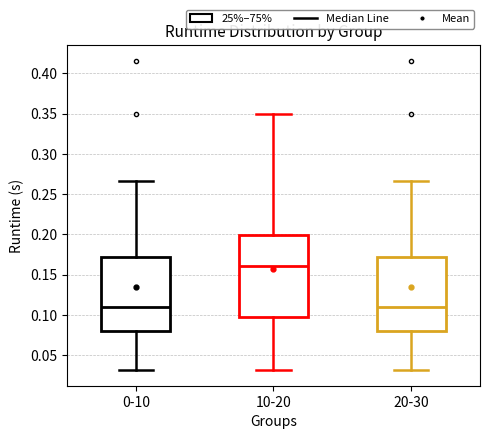

Which box is the tallest, from its lower edge to its upper edge?

10-20